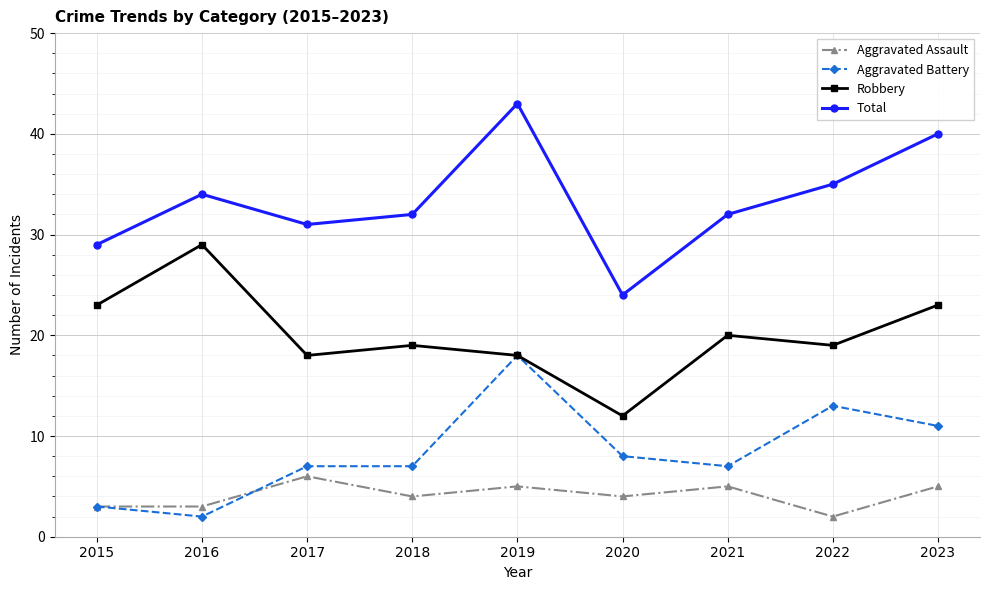

What is the value of the Aggravated Assault point at the 6th from the left?

4